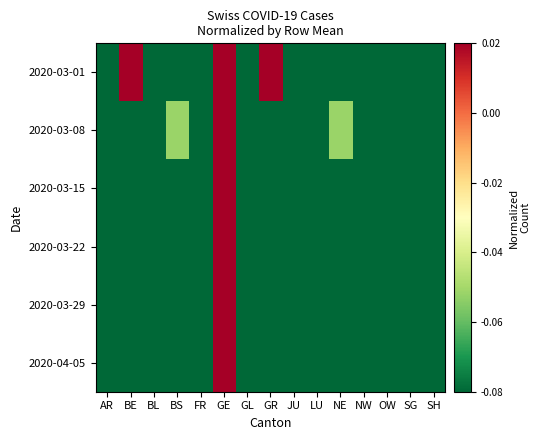

What is the total value across all series at NE?

-3.3